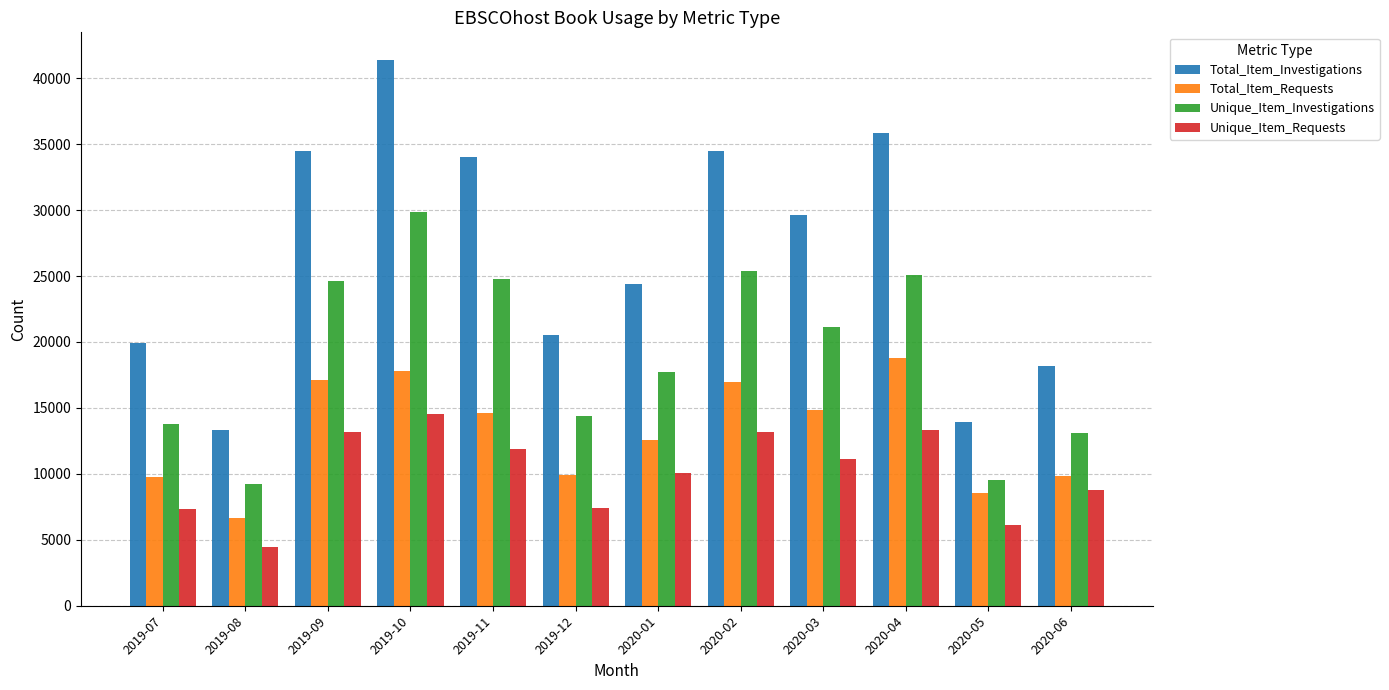

What is the label of the 8th bar from the right?

2019-11